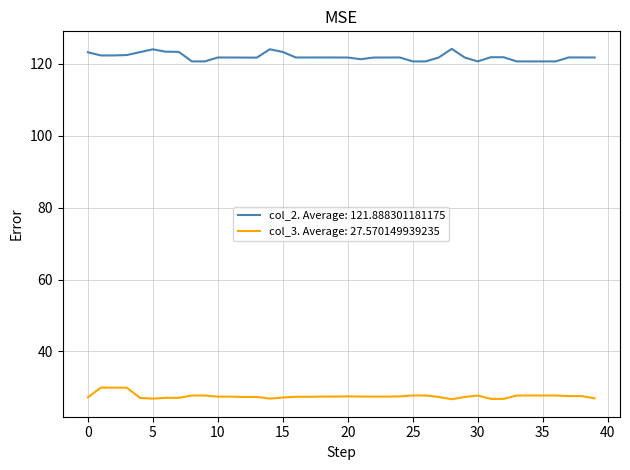

What is the highest value of the col_2. Average: 121.888301181175 series?

124.1